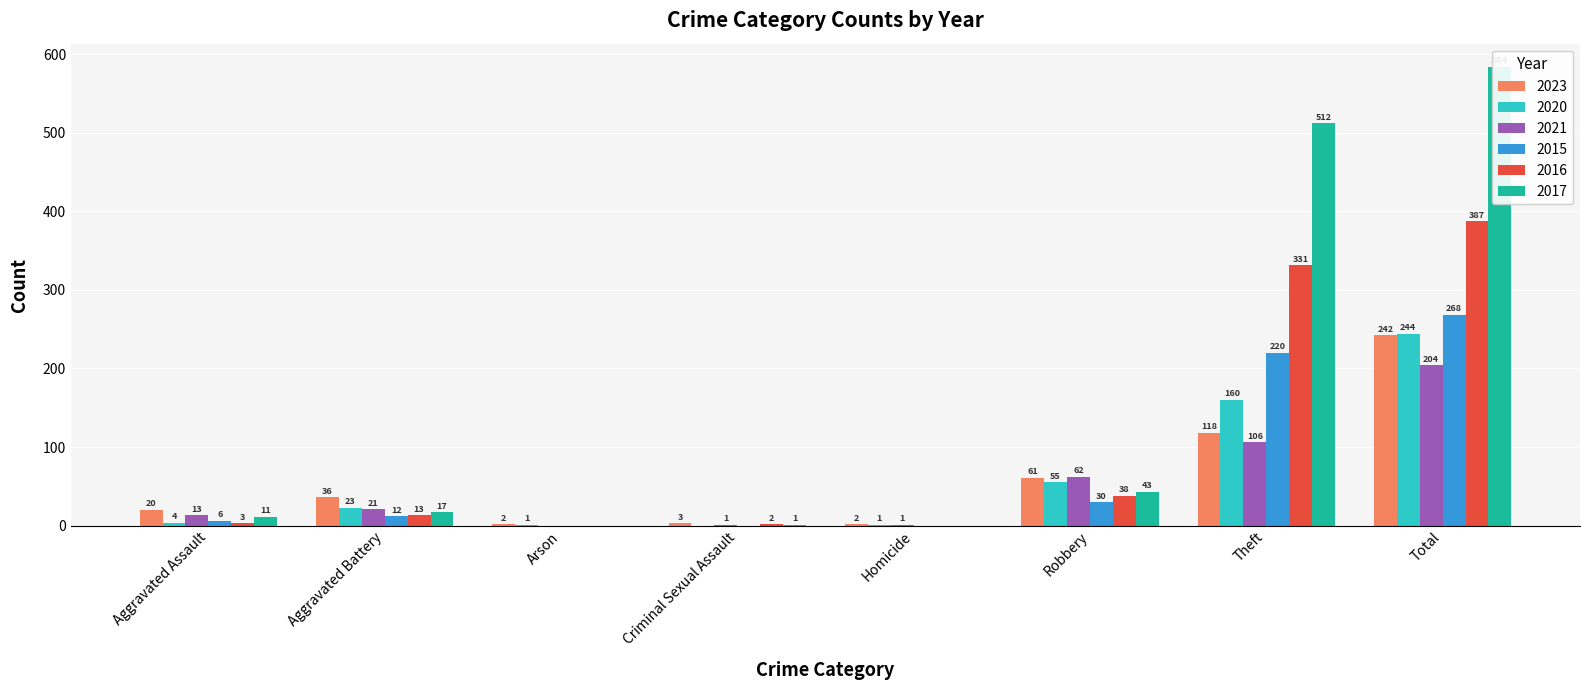

What is the highest value of the 2020 series?

244